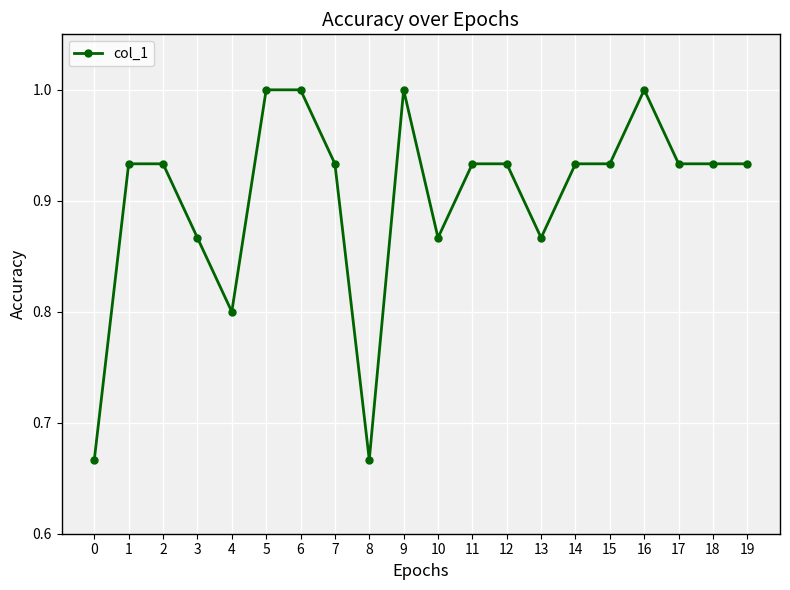

True or false: there are more than 1 points higher than both neighbors.

True